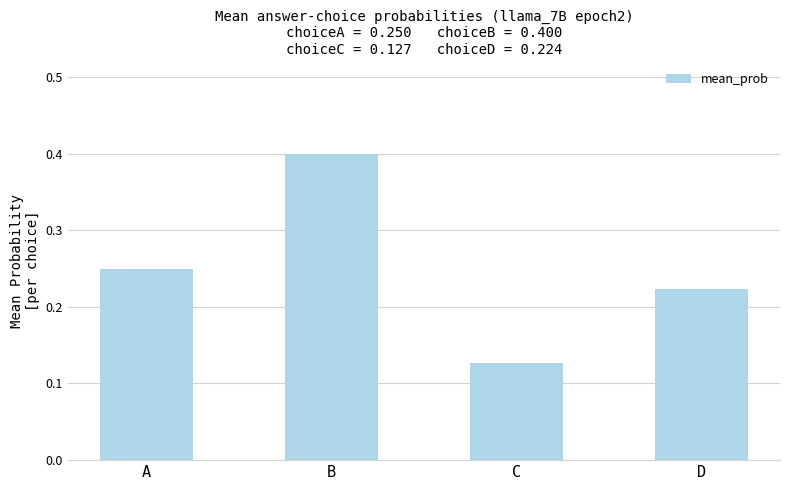

Which category has the highest value across all series?

B